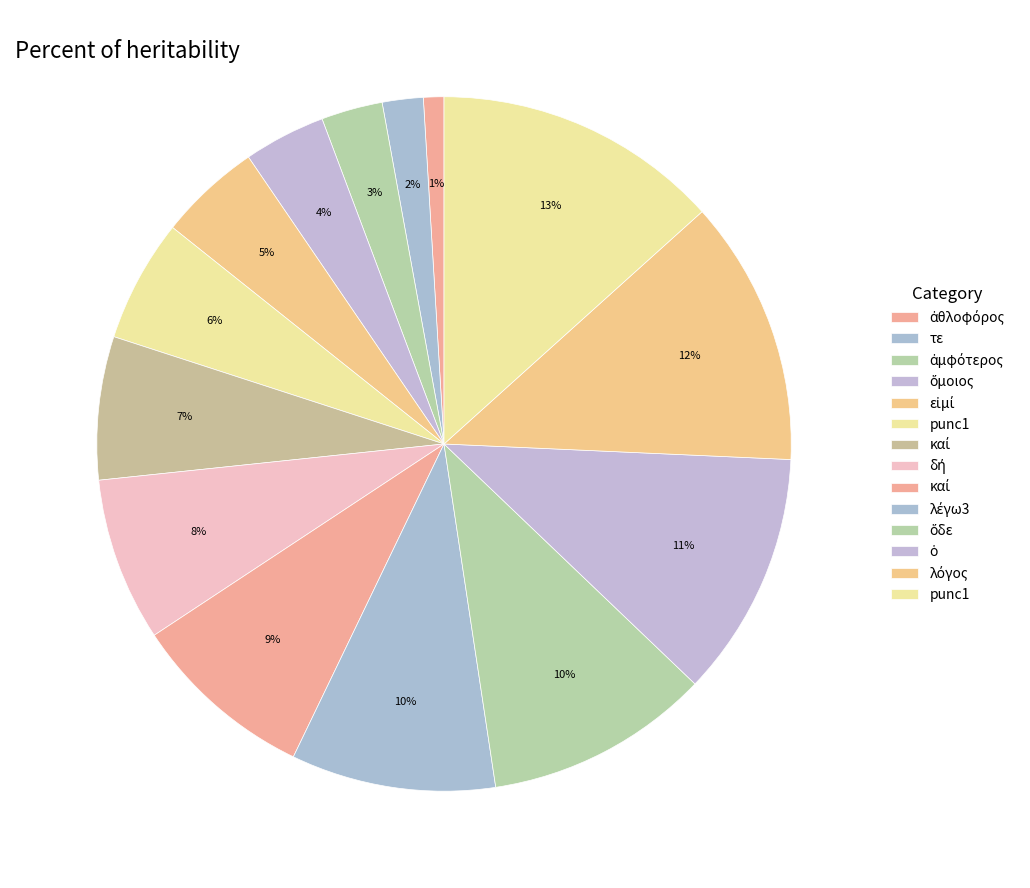

Is there a majority slice in this chart?

No